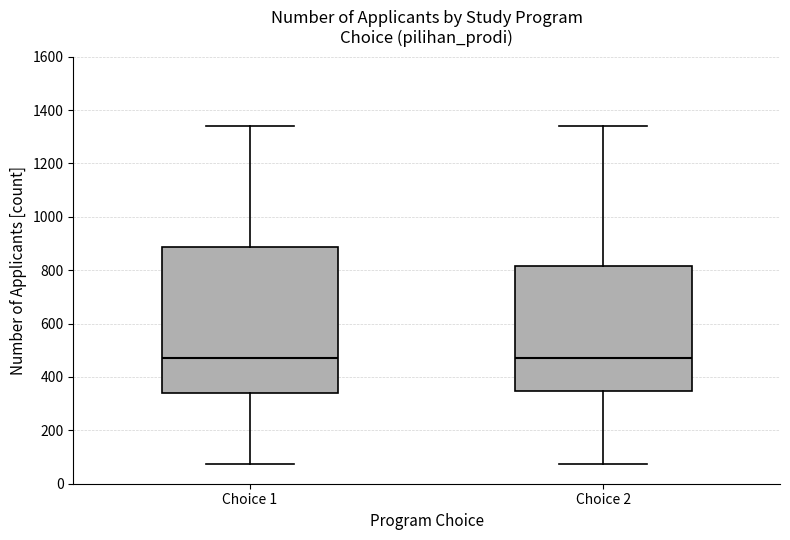

Comparing the boxes themselves (not the whiskers), which one is the tallest?

Choice 1